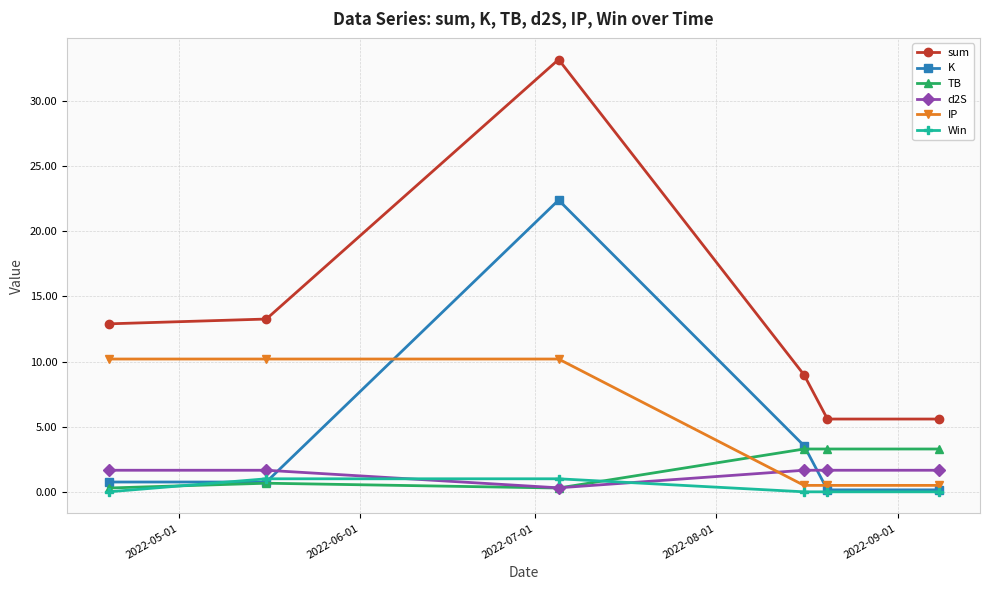

True or false: sum and IP cross at least once.

False